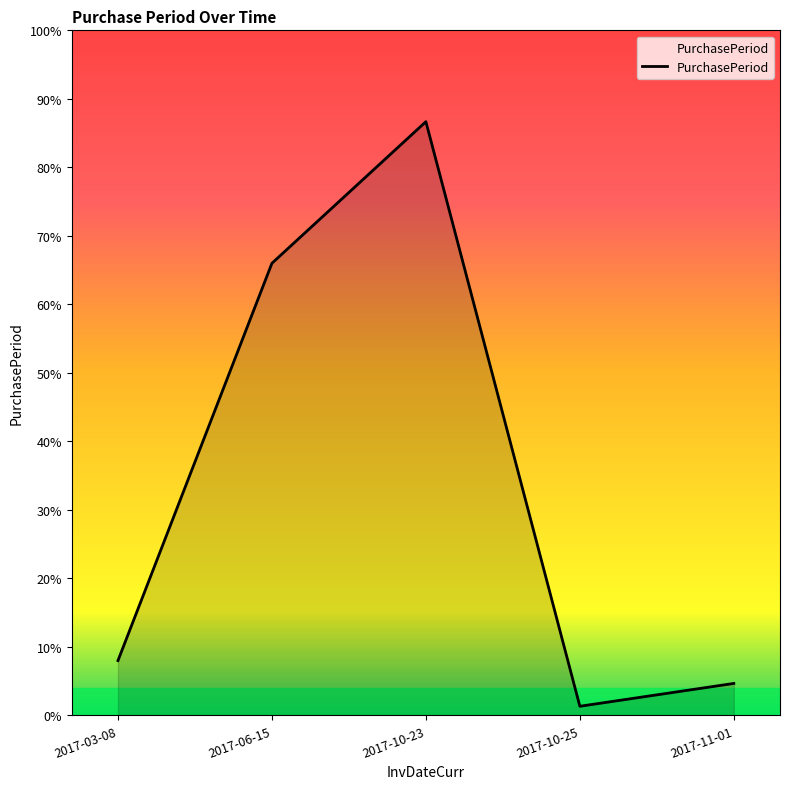

Which label corresponds to the smallest value in the chart?

2017-10-25